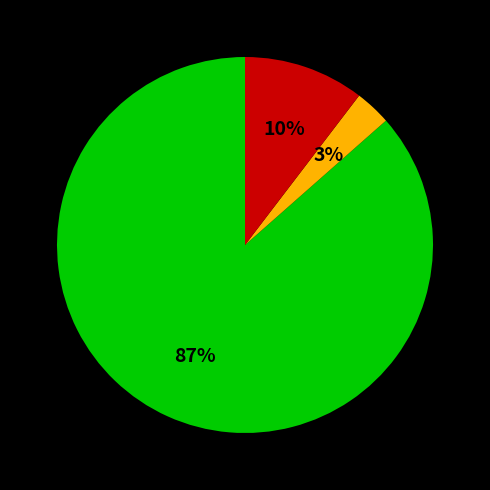

Does any single category account for the majority?

Yes